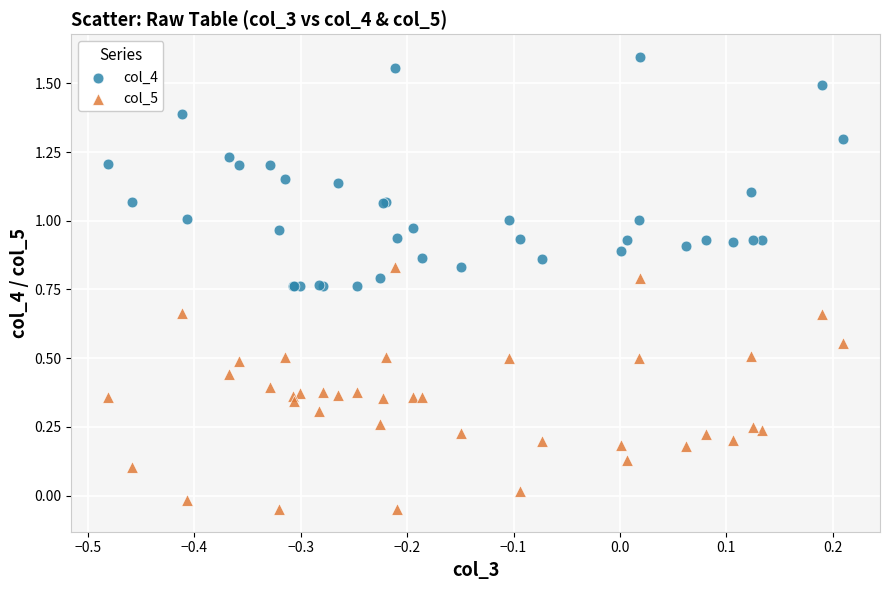

Which series has the largest Y range (max minus min)?

col_5